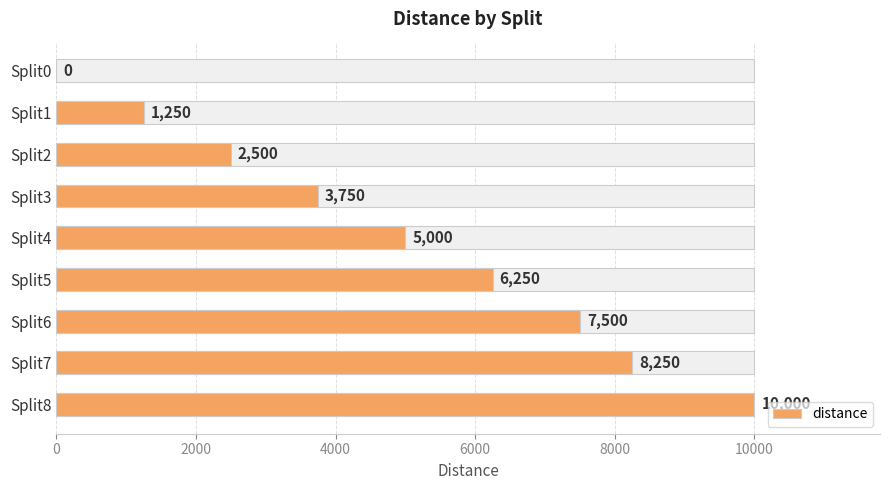

Does the chart contain any negative values?

No